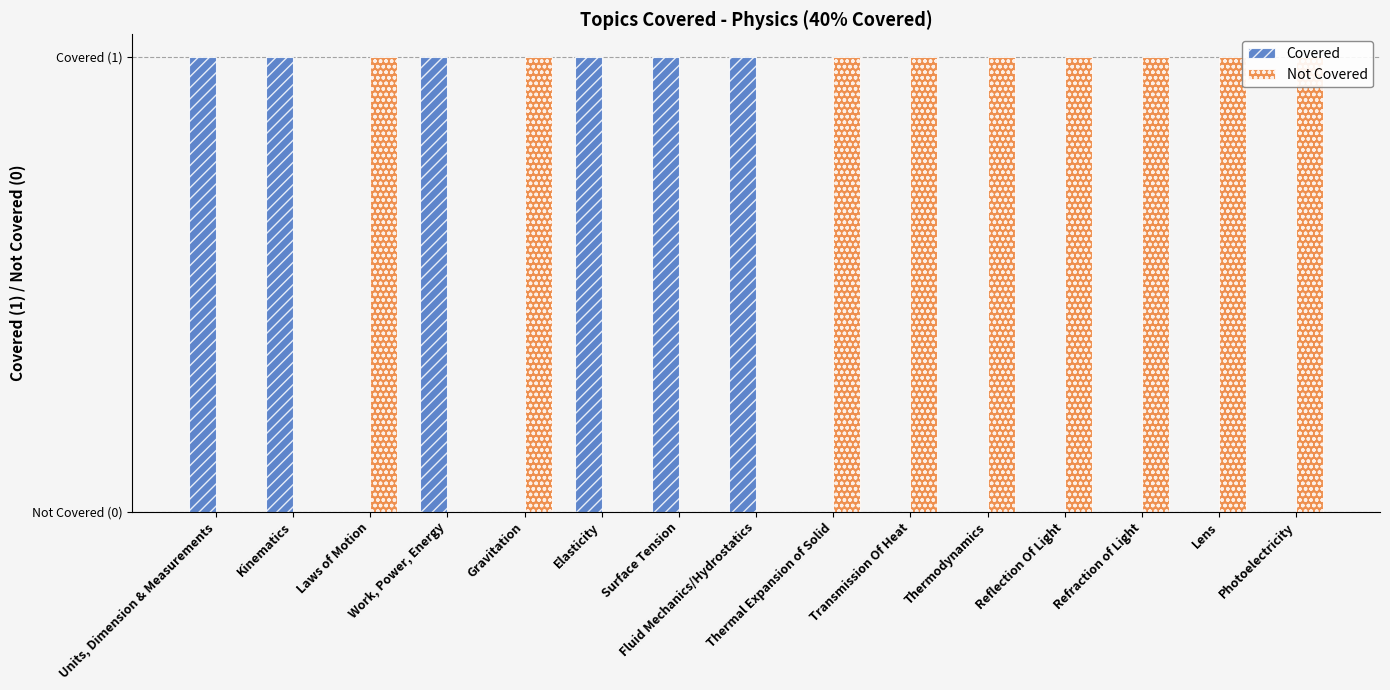

At which label does Covered reach its peak?

Units, Dimension & Measurements